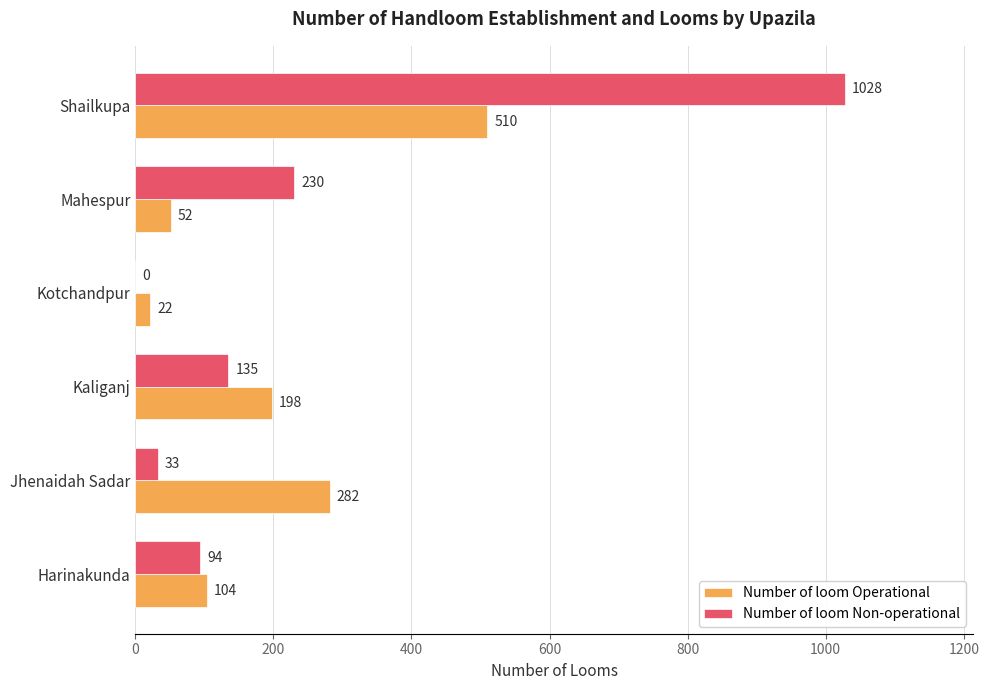

What is the greatest value displayed?

1028